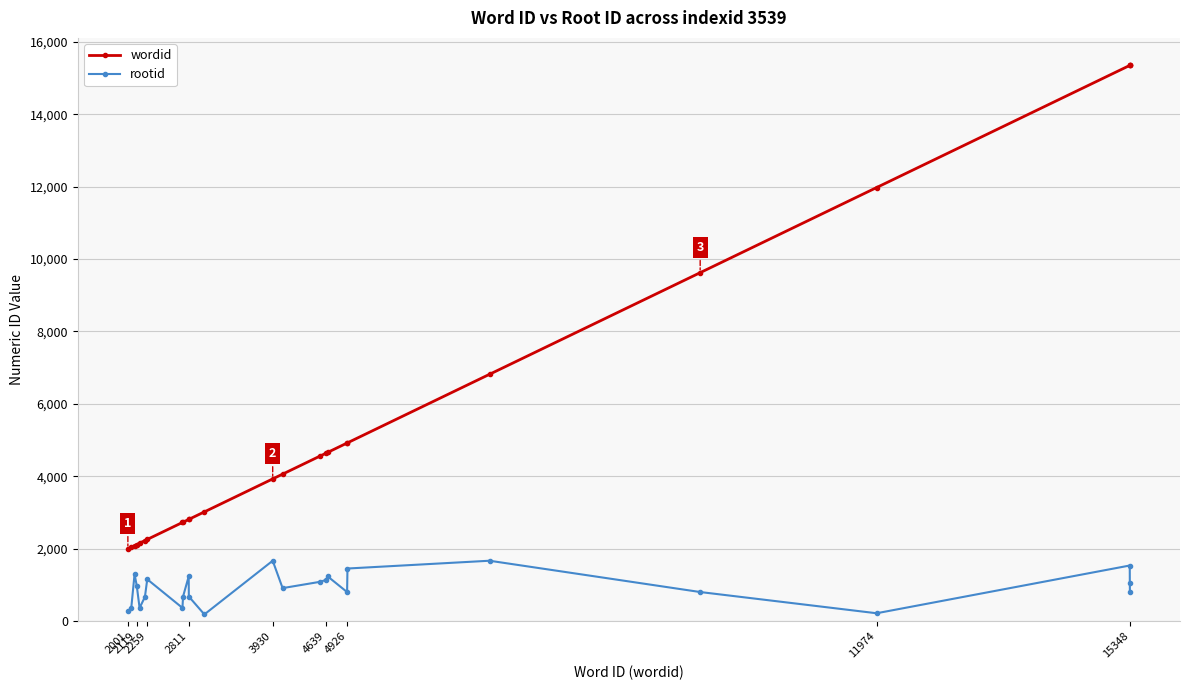

Does the chart display data point markers on the line(s)?

Yes